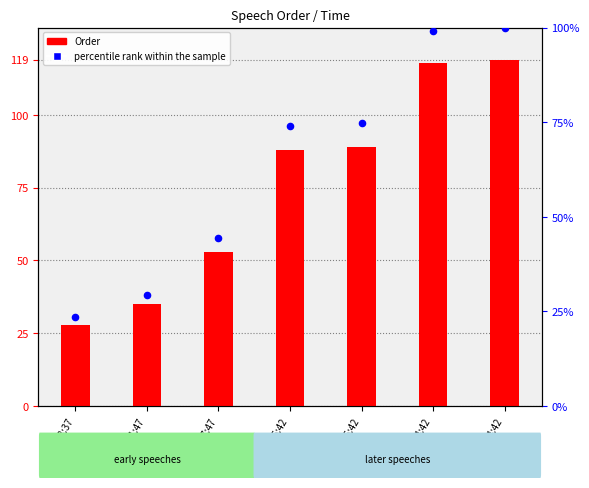

What is the total value across all series at 18:37?

51.5